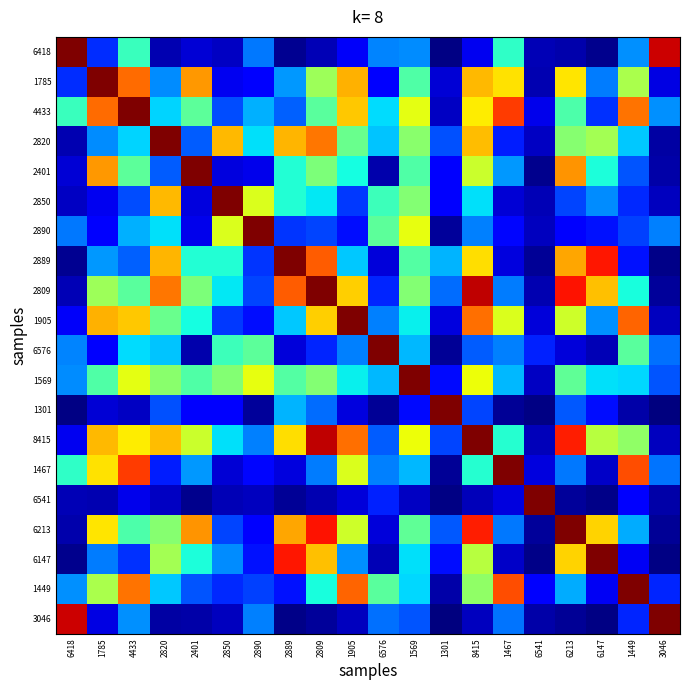

At how many categories does at least one series exceed 0?

20